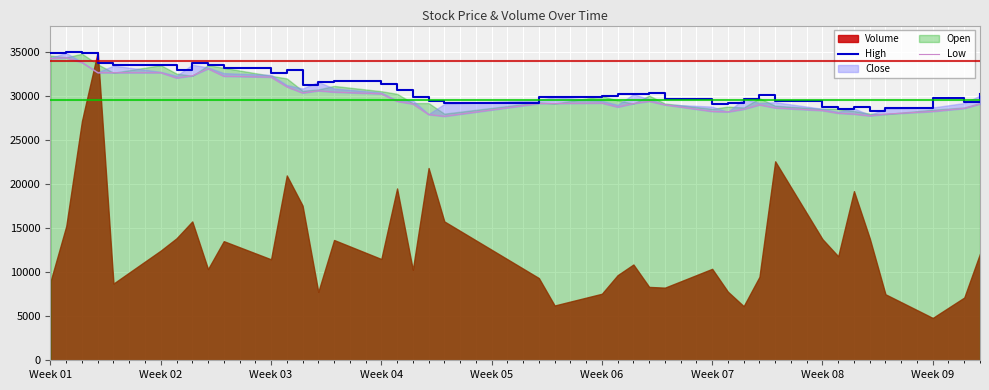

What is the approximate value of Low at Week 07, to the nearest 100?

28200